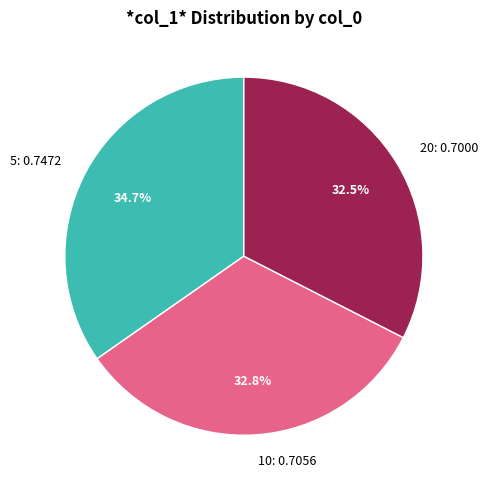

What is the largest slice in the pie chart?

5